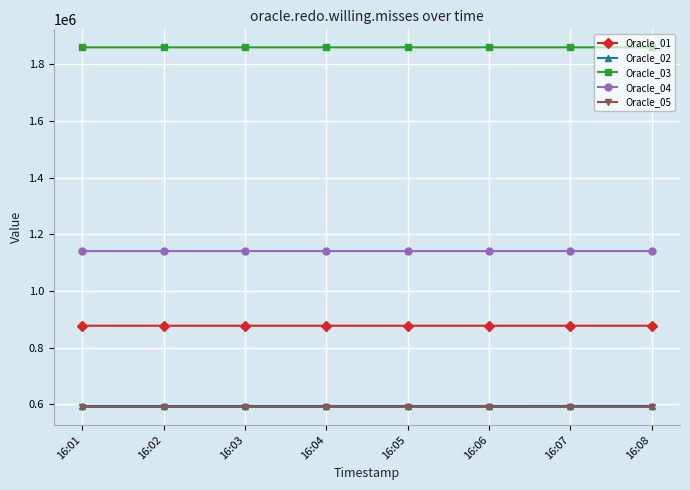

How many distinct data groups are displayed?

5